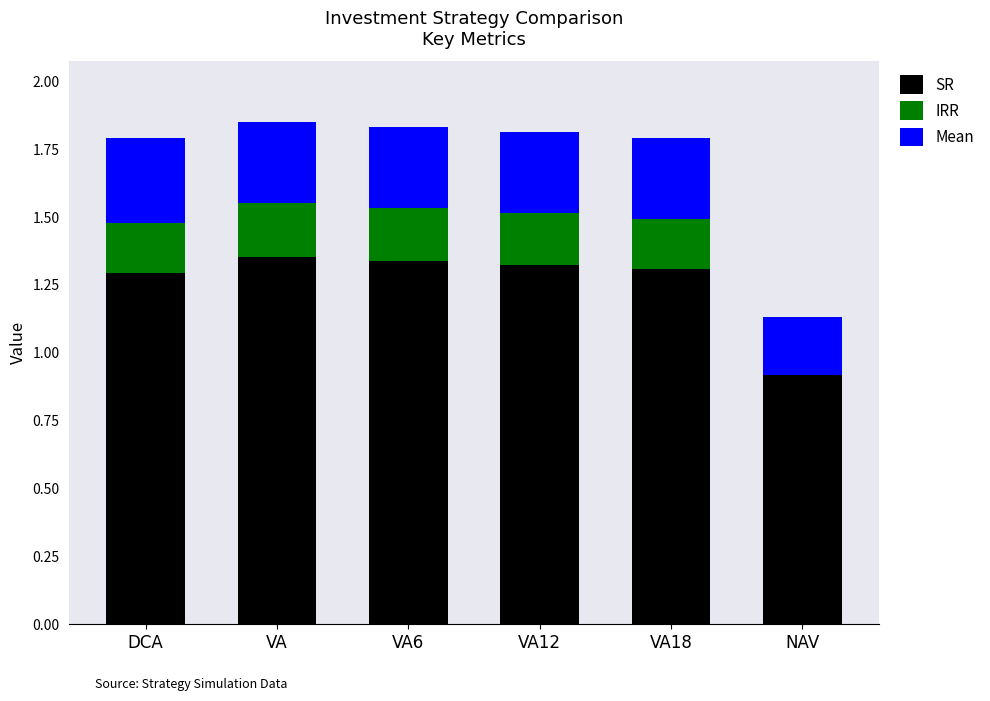

Where is SR nearest to the value 1?

NAV